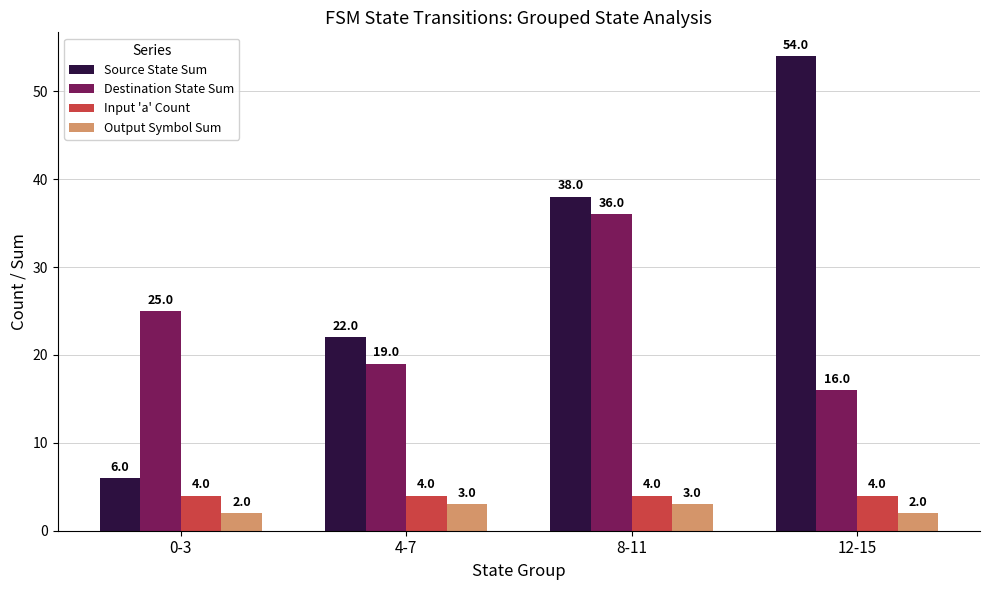

What is the average value of the Destination State Sum series?

24